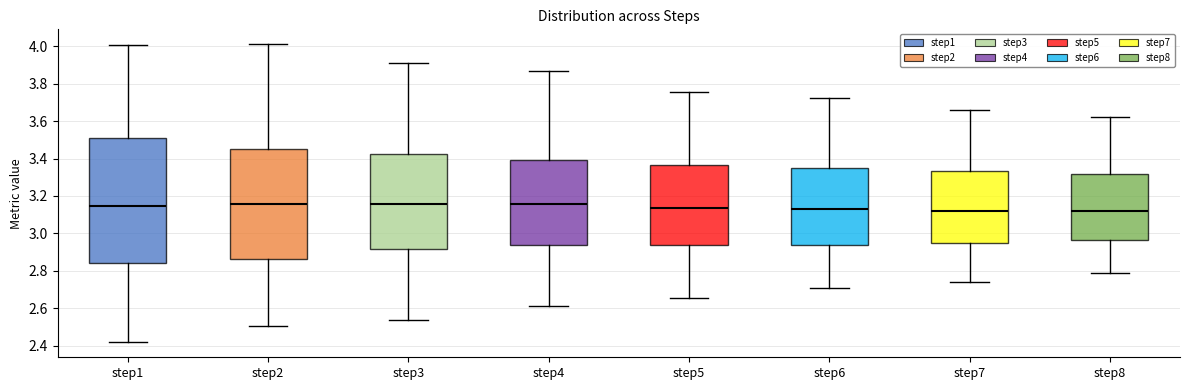

Reading left to right, transcribe this box plot: for each box, give where its median line is, the range the box spans, and where its two whiskers end, as read against the y-axis. The values are not printed on the chart, so give them approximately, as read against the axis.

step1: median 3.14, box 2.84 to 3.52, whiskers 2.42 to 4.00
step2: median 3.16, box 2.86 to 3.44, whiskers 2.50 to 4.02
step3: median 3.16, box 2.92 to 3.42, whiskers 2.54 to 3.92
step4: median 3.16, box 2.94 to 3.40, whiskers 2.62 to 3.86
step5: median 3.14, box 2.94 to 3.36, whiskers 2.66 to 3.76
step6: median 3.12, box 2.94 to 3.34, whiskers 2.70 to 3.72
step7: median 3.12, box 2.94 to 3.34, whiskers 2.74 to 3.66
step8: median 3.12, box 2.96 to 3.32, whiskers 2.78 to 3.62